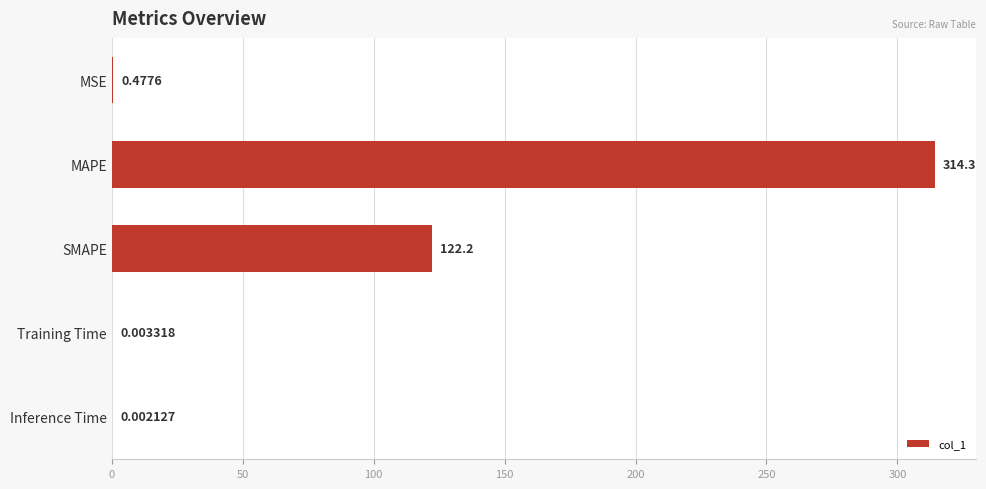

At which category does the chart reach its peak across all series?

MAPE